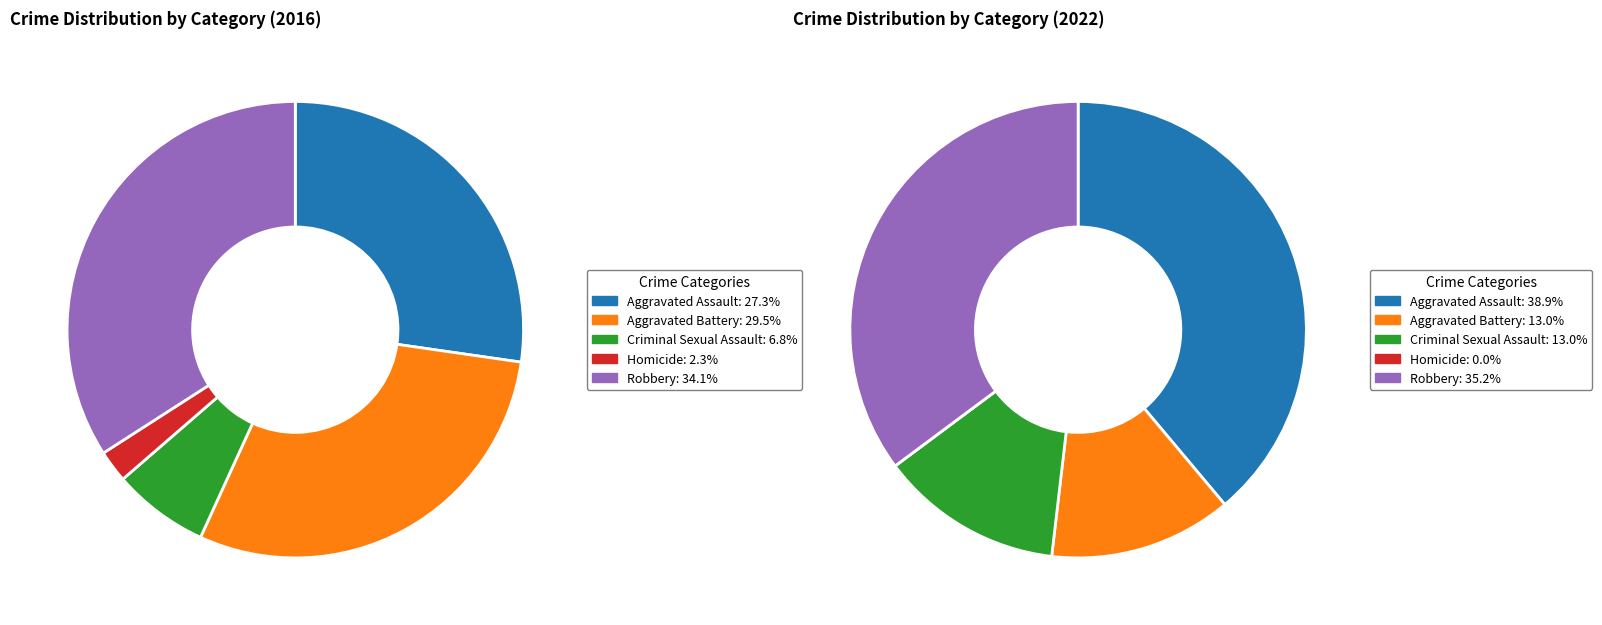

True or false: Aggravated Battery accounts for 22% of the total.

False